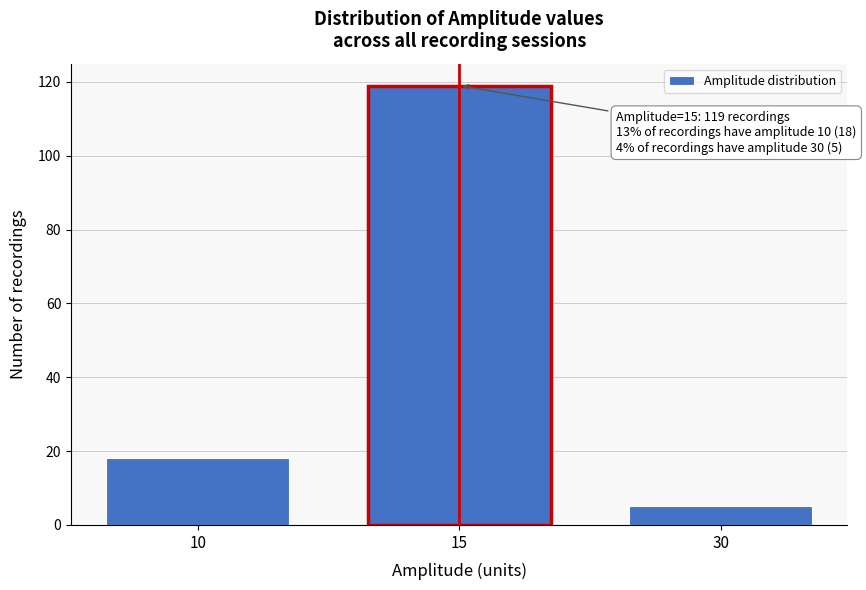

Reading right to left, list all the values displayed in this chart.

30=5	15=119	10=18